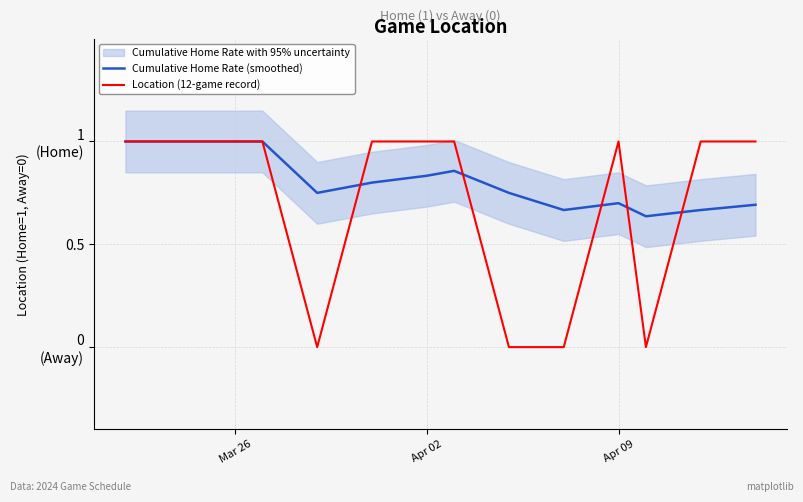

Does the chart have visible grid lines?

Yes